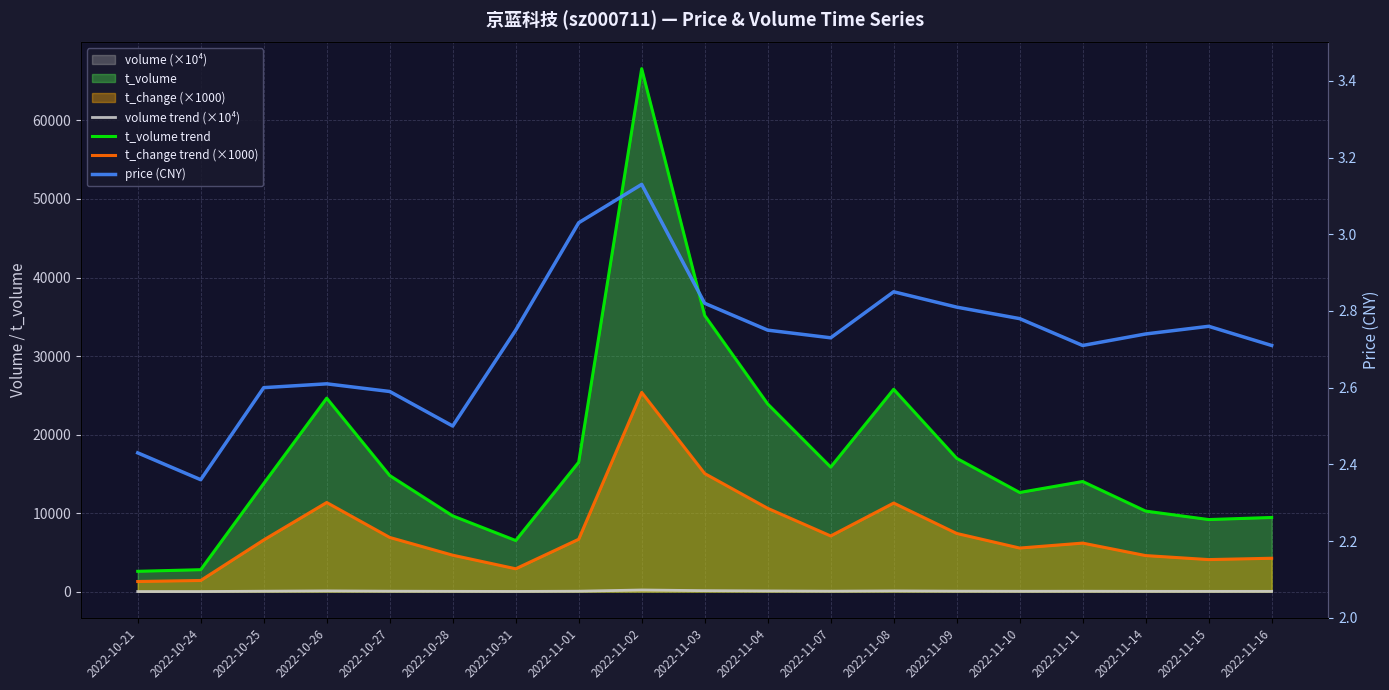

In price (CNY), how many points are lower than both neighbors (excluding endpoints)?

4